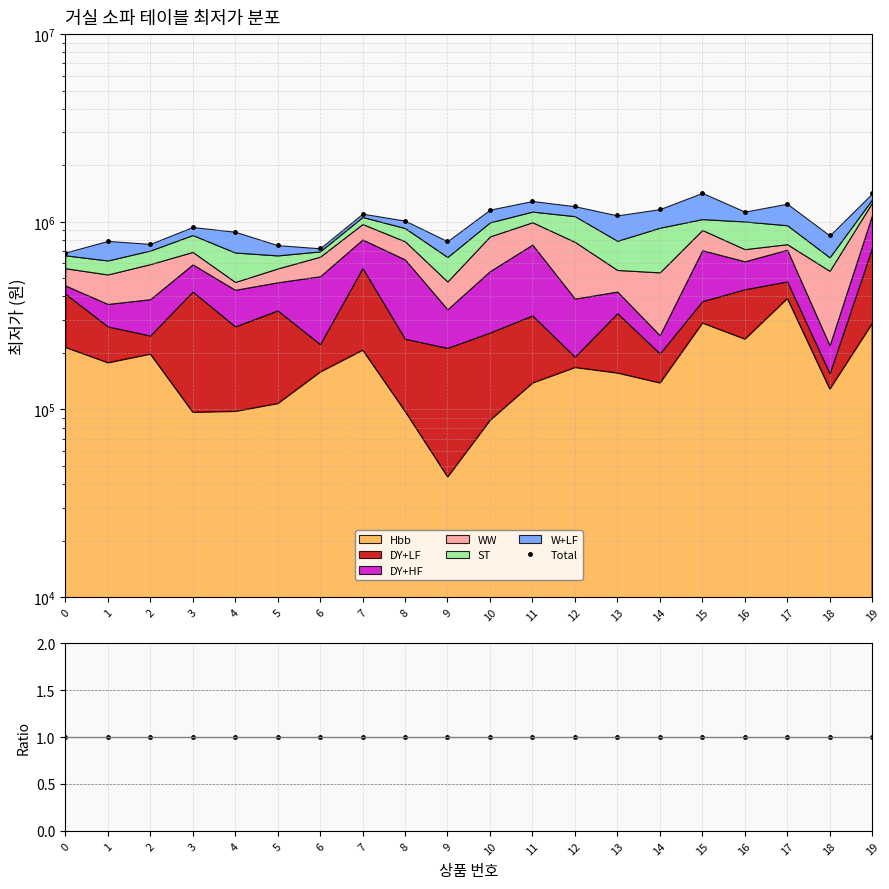

Reading right to left, what are all the values shown in this chart?

Total: 19=1415310.0	18=845700.0	17=1247700.0	16=1133000.0	15=1425580.0	14=1167690.0	13=1081680.0	12=1210580.0	11=1290340.0	10=1160780.0	9=787900.0	8=1014000.0	7=1104900.0	6=722480.0	5=751000.0	4=884990.0	3=937900.0	2=762690.0	1=790990.0	0=685700.0
ratio: 19=1.0	18=1.0	17=1.0	16=1.0	15=1.0	14=1.0	13=1.0	12=1.0	11=1.0	10=1.0	9=1.0	8=1.0	7=1.0	6=1.0	5=1.0	4=1.0	3=1.0	2=1.0	1=1.0	0=1.0